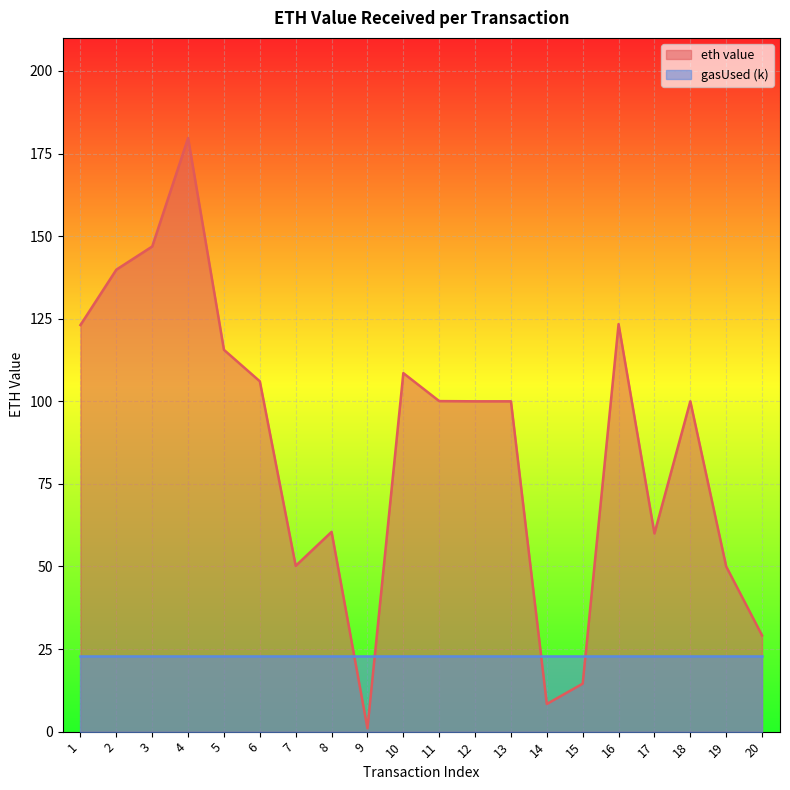

At which category does the data reach its first local valley?

7